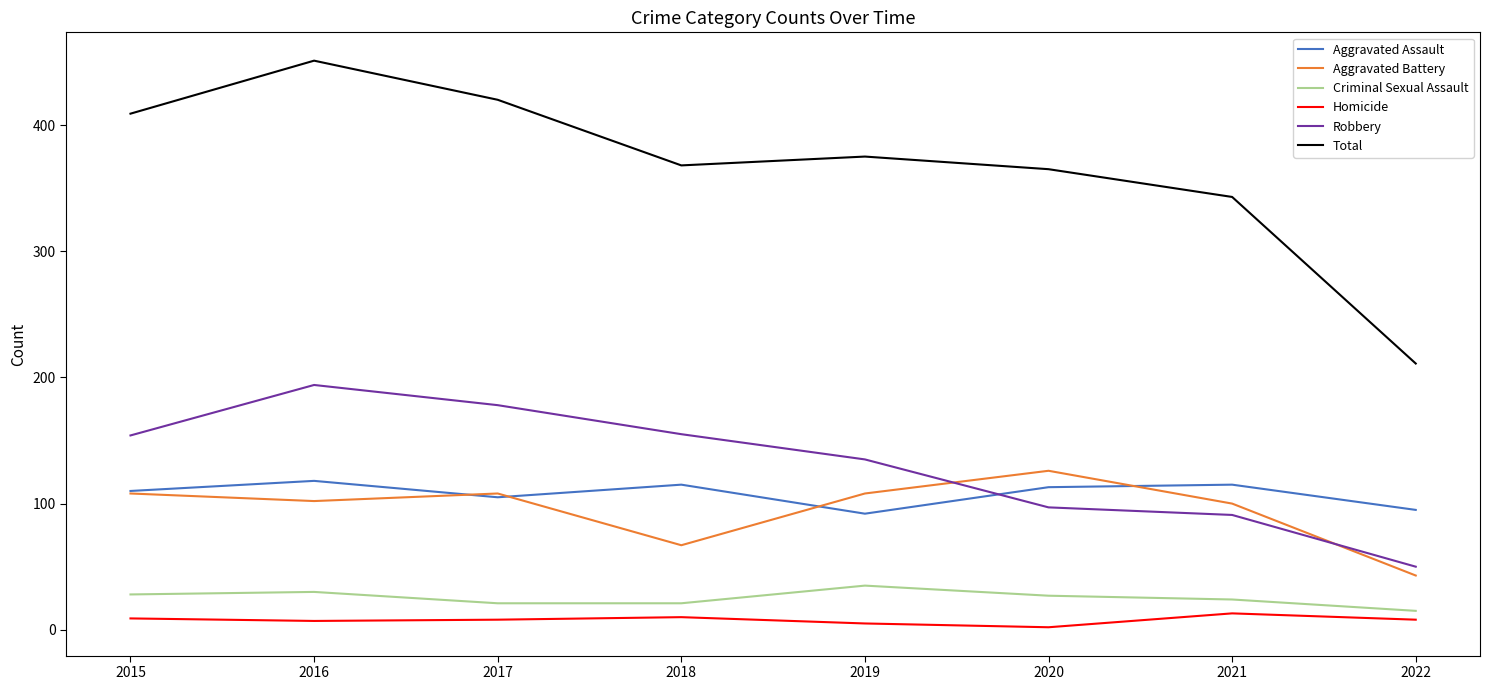

Between 2016 and 2021, which series saw the biggest shift?

Total